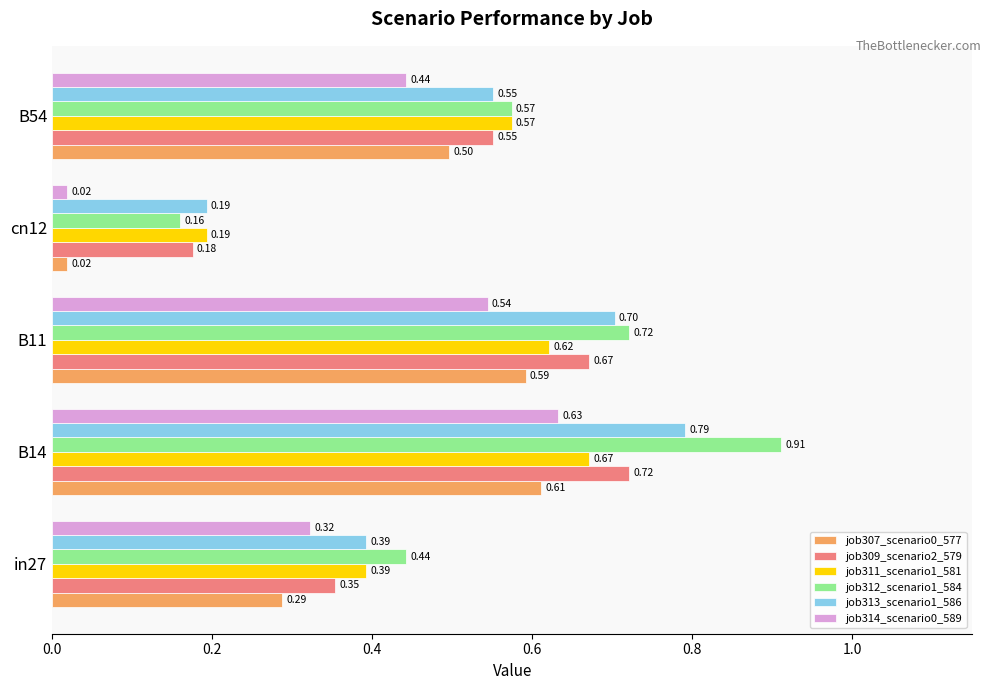

Which series has the widest spread of values?

job312_scenario1_584